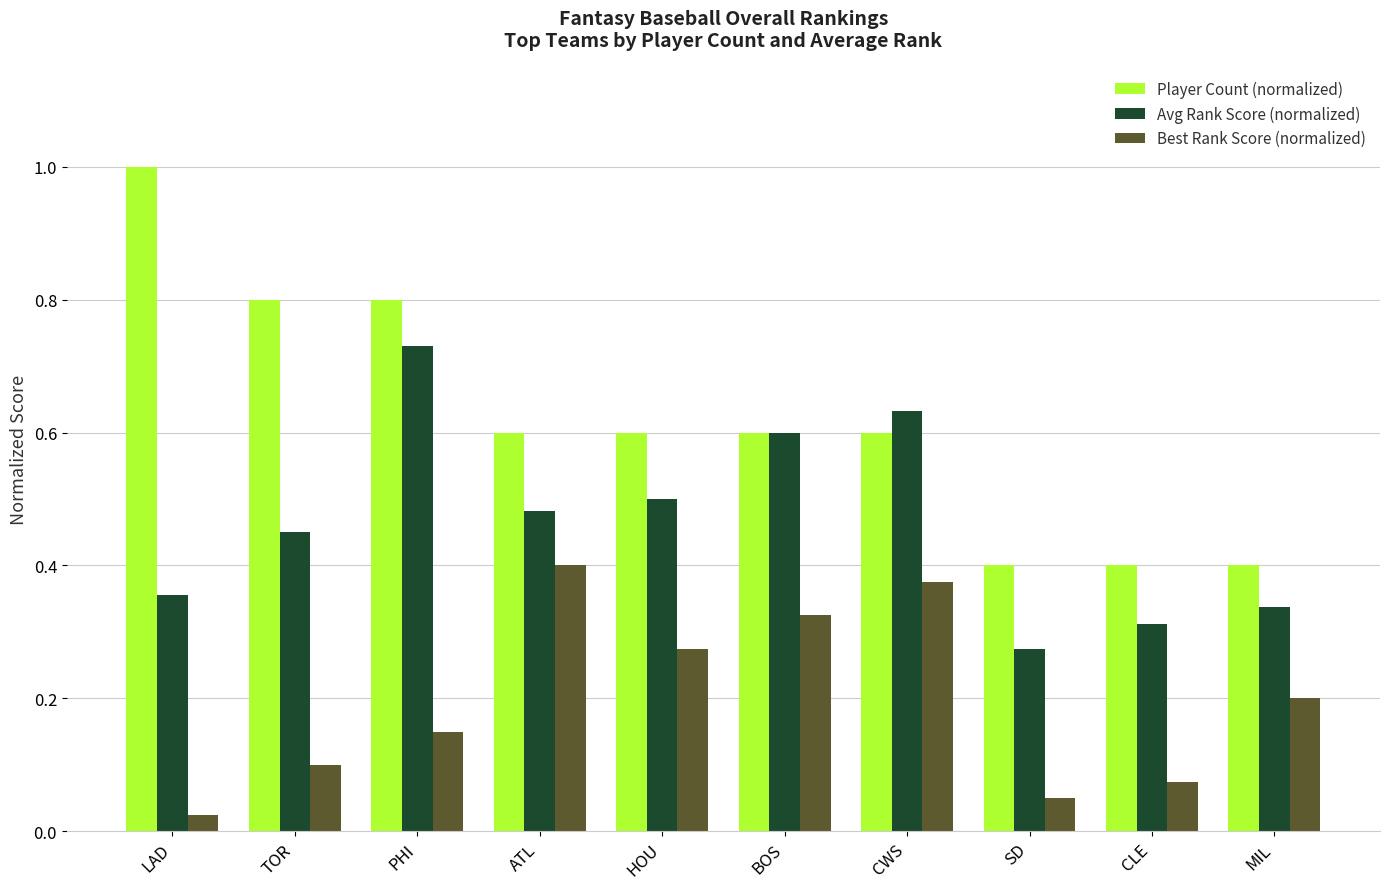

Which category has the highest value across all series?

LAD